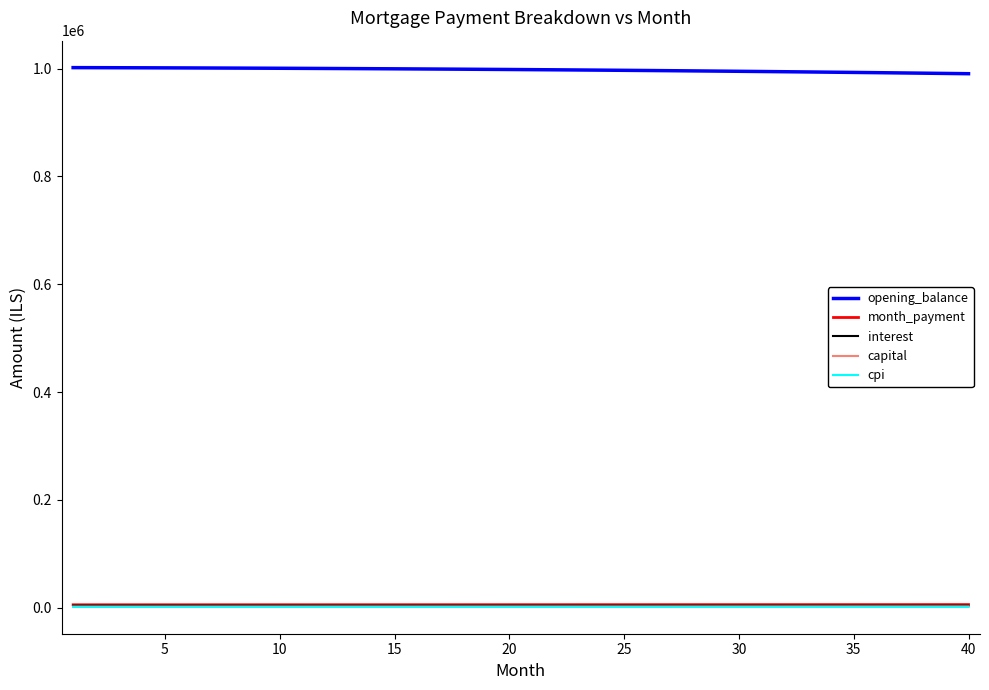

True or false: opening_balance and interest intersect in this chart.

False